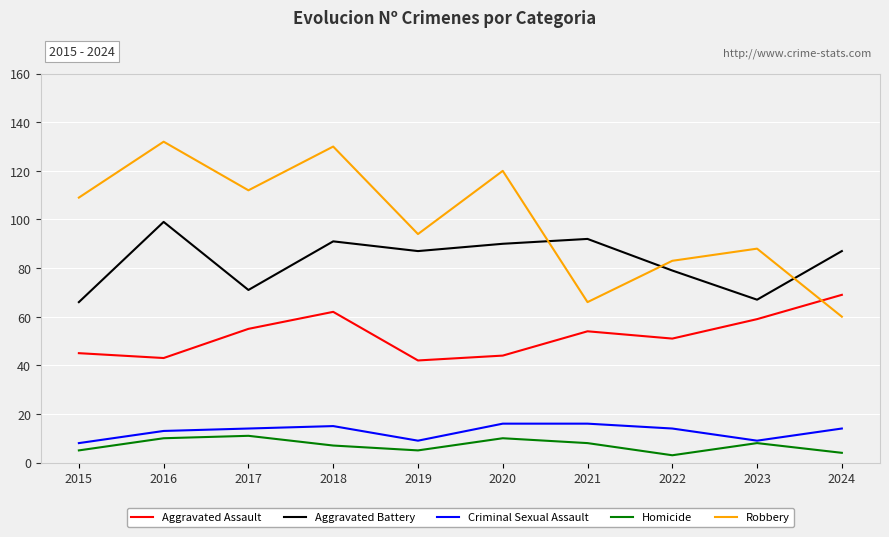

Rank the series by their maximum value, from lowest to highest.

Homicide, Criminal Sexual Assault, Aggravated Assault, Aggravated Battery, Robbery